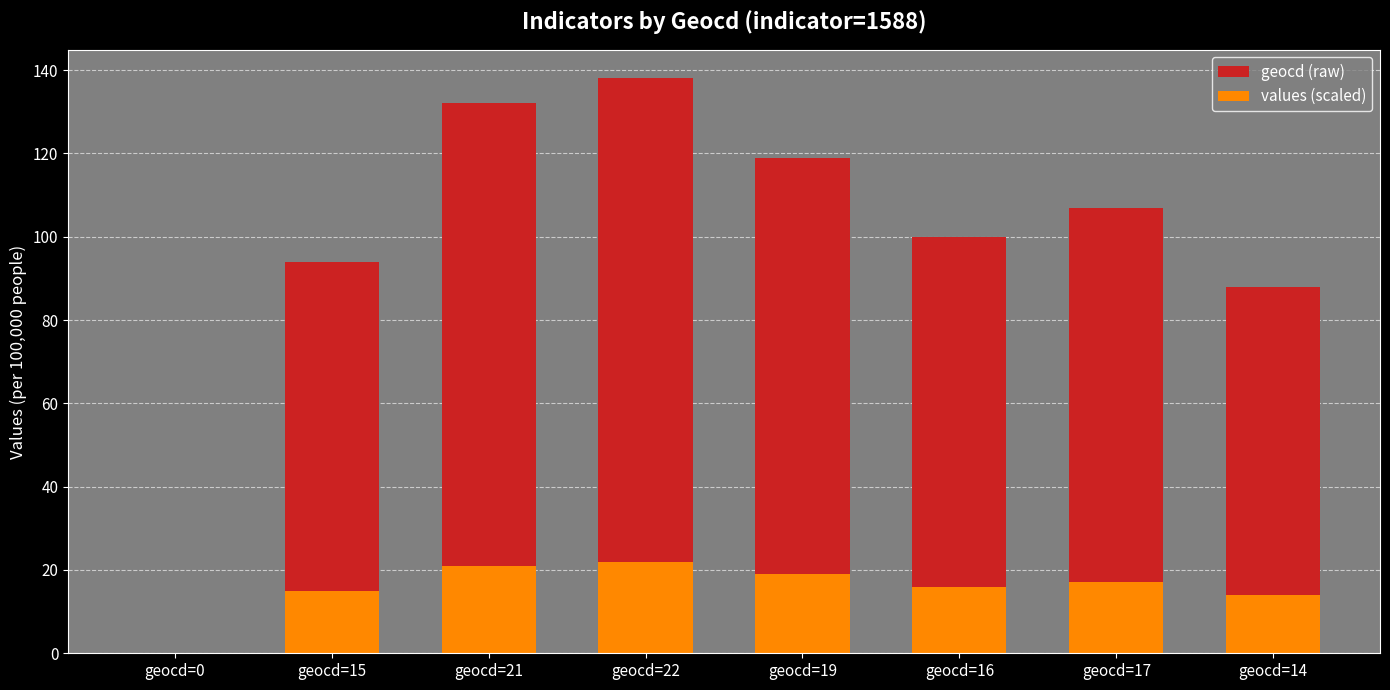

List the labels in order of geocd (raw) value, largest first.

geocd=22, geocd=21, geocd=19, geocd=17, geocd=16, geocd=15, geocd=14, geocd=0